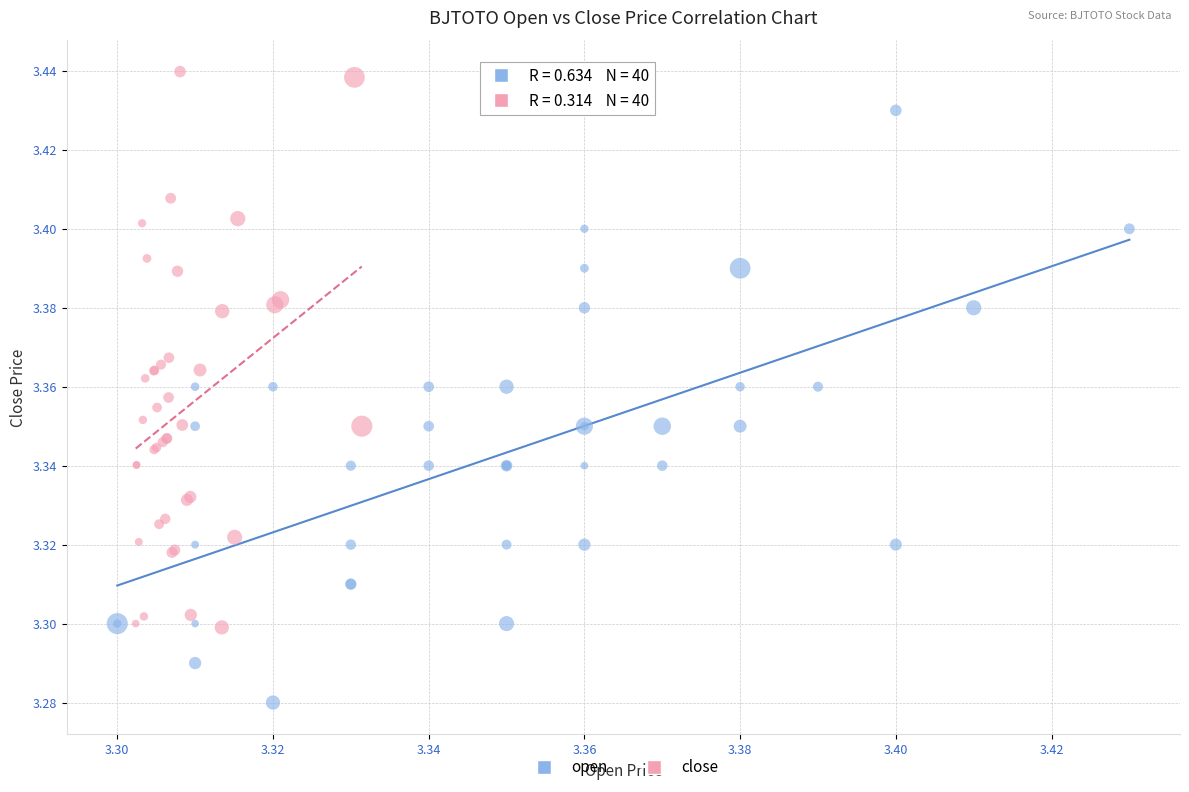

Which series reaches the maximum Y coordinate?

close